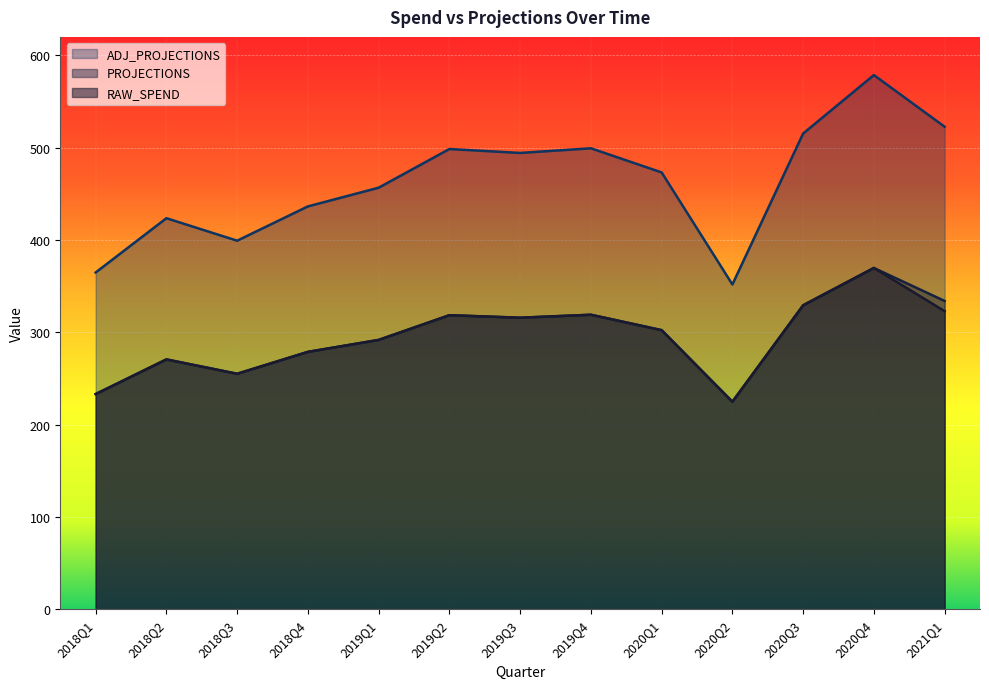

True or false: RAW_SPEND and PROJECTIONS cross at least once.

False